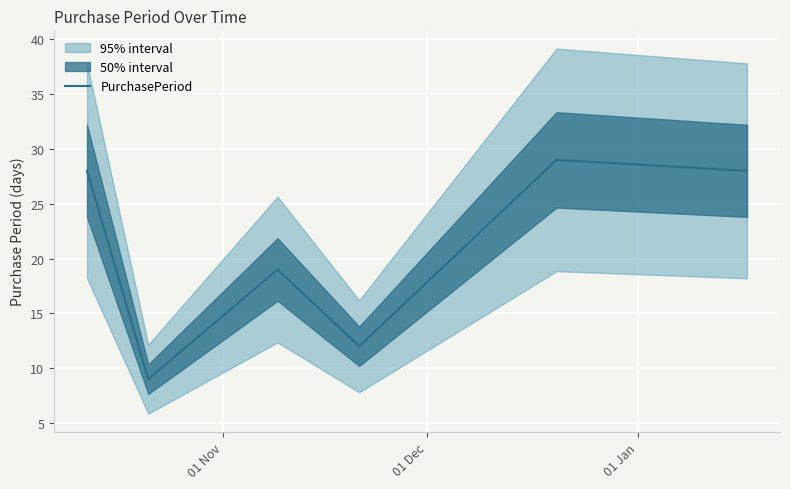

Does the chart display data point markers on the line(s)?

No